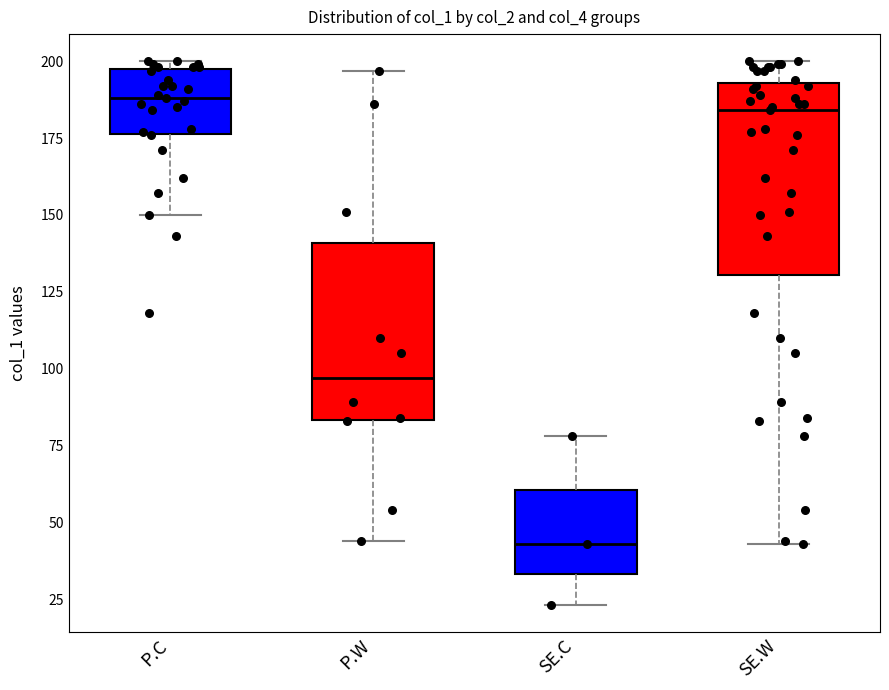

Reading left to right, read every box against the y-axis: the position of its median line, the range the box covers, and the ends of its whiskers. The values are not printed on the chart, so give them approximately, as read against the axis.

P.C: median 190, box 175 to 200, whiskers 150 to 200 (just above the box's upper edge)
P.W: median 95, box 85 to 140, whiskers 45 to 195
SE.C: median 45, box 35 to 60, whiskers 25 to 80
SE.W: median 185, box 130 to 195, whiskers 45 to 200